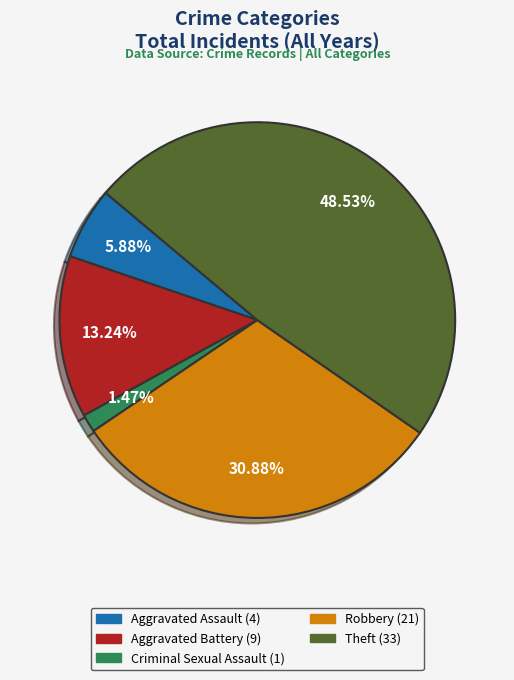

To the nearest percent, what portion does Aggravated Assault represent?

6%